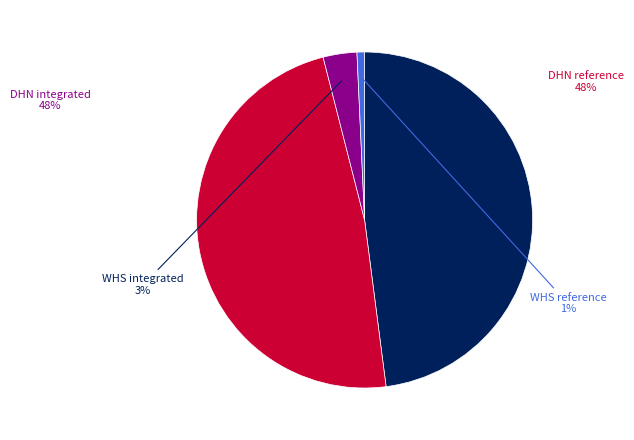

Which category has the smallest portion of the pie?

WHS reference